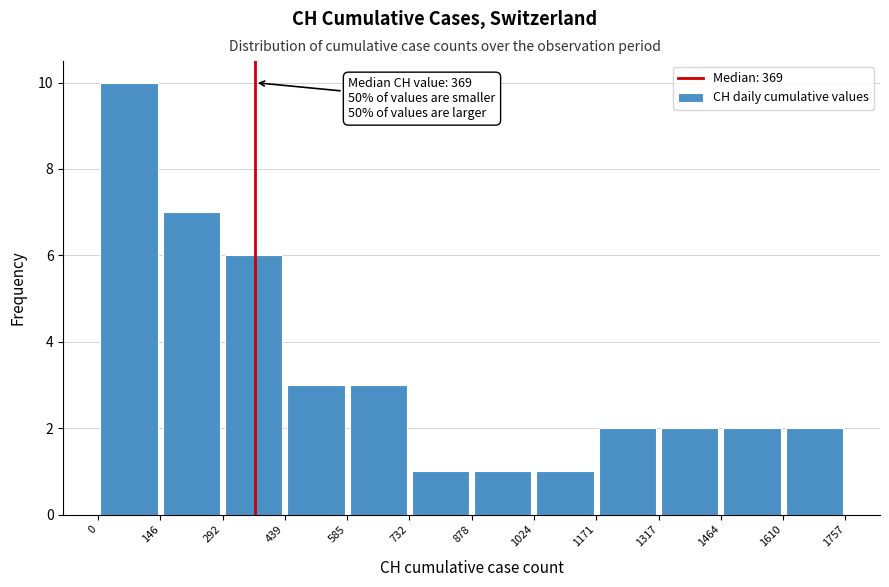

Which range on the x-axis has the tallest bar?

0 to 146